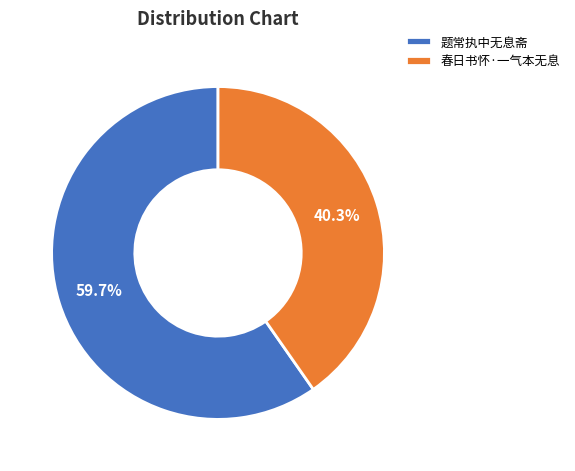

Which category accounts for the majority?

题常执中无息斋